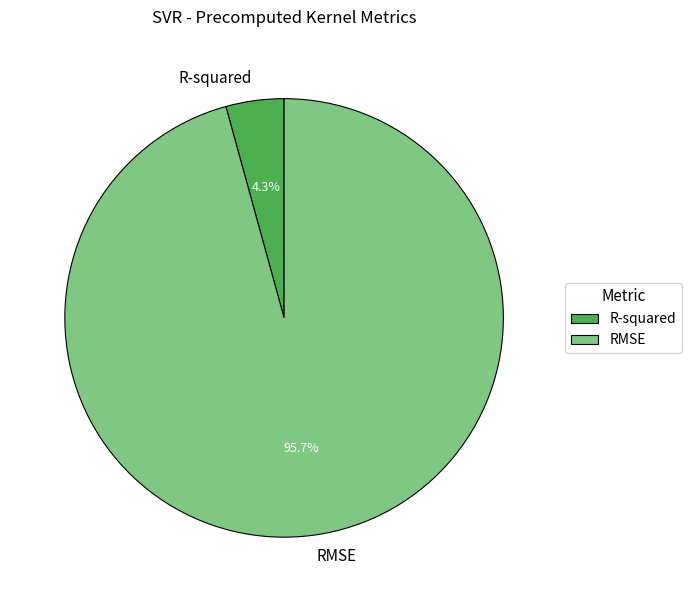

Count the number of slices in the pie.

2